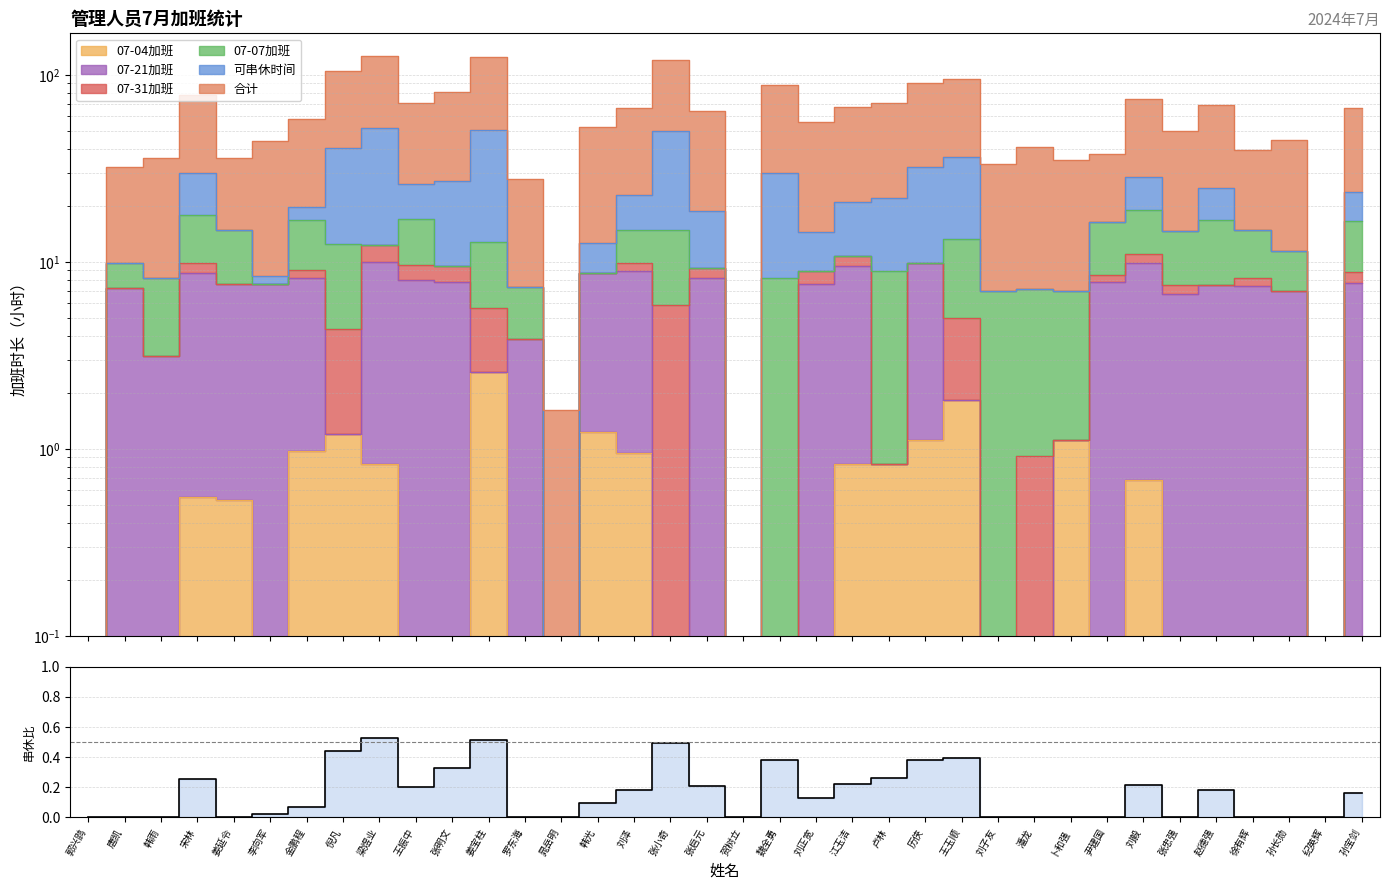

True or false: the data shows 0.0 at 姜延令.

True